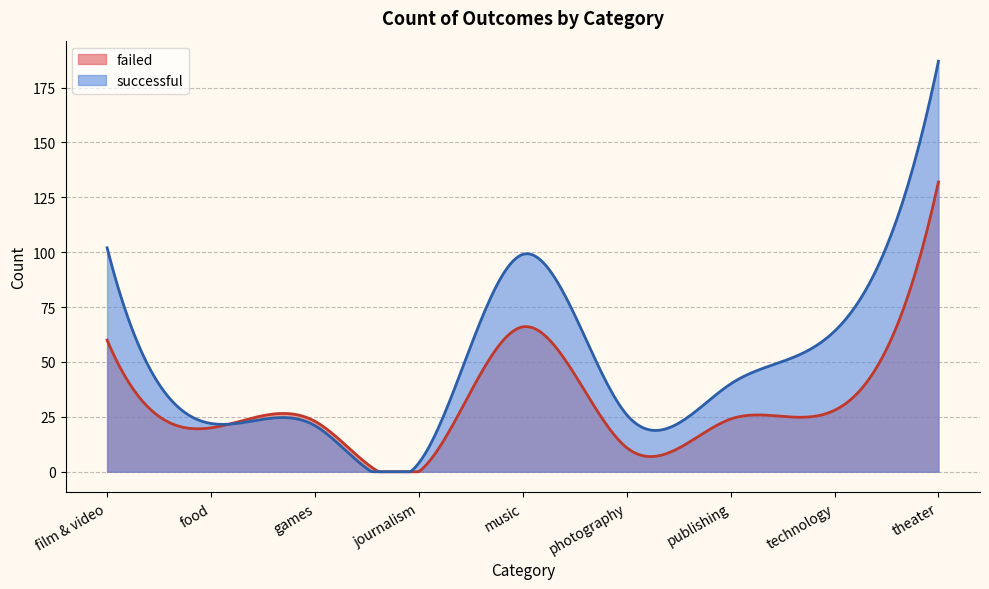

At which category is the sum across all series the highest?

theater